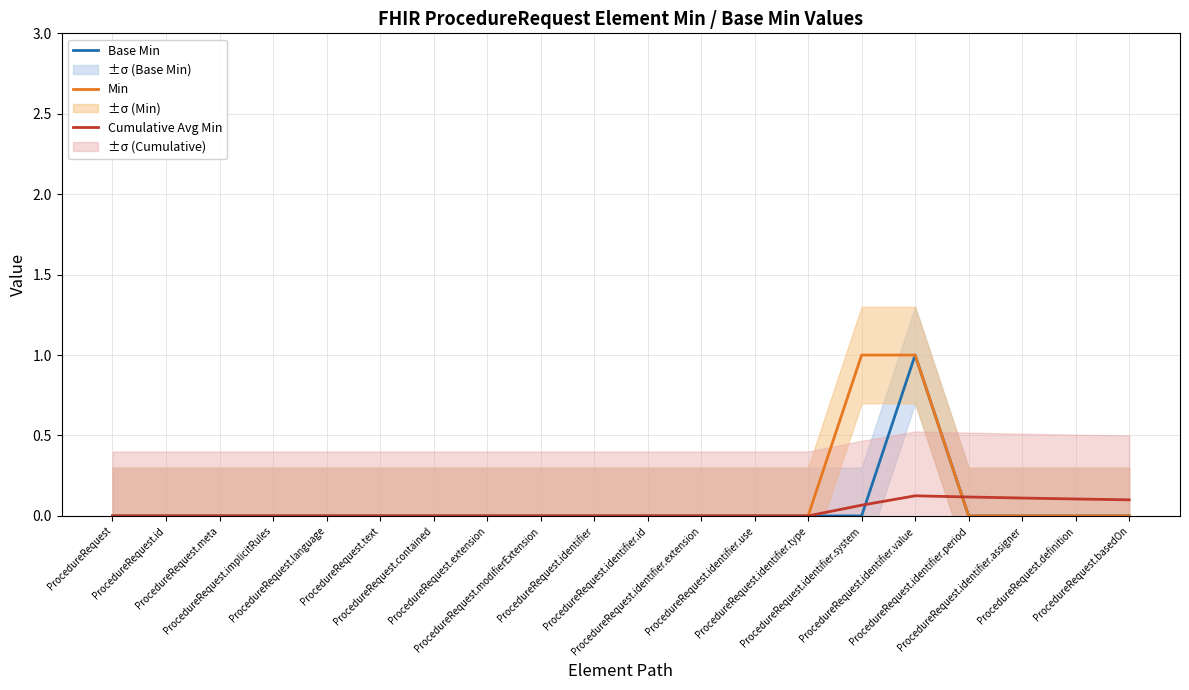

Reading left to right, extract all data points from this chart.

Base Min: ProcedureRequest=0.0	ProcedureRequest.id=0.0	ProcedureRequest.meta=0.0	ProcedureRequest.implicitRules=0.0	ProcedureRequest.language=0.0	ProcedureRequest.text=0.0	ProcedureRequest.contained=0.0	ProcedureRequest.extension=0.0	ProcedureRequest.modifierExtension=0.0	ProcedureRequest.identifier=0.0	ProcedureRequest.identifier.id=0.0	ProcedureRequest.identifier.extension=0.0	ProcedureRequest.identifier.use=0.0	ProcedureRequest.identifier.type=0.0	ProcedureRequest.identifier.system=0.0	ProcedureRequest.identifier.value=1.0	ProcedureRequest.identifier.period=0.0	ProcedureRequest.identifier.assigner=0.0	ProcedureRequest.definition=0.0	ProcedureRequest.basedOn=0.0
Min: ProcedureRequest=0.0	ProcedureRequest.id=0.0	ProcedureRequest.meta=0.0	ProcedureRequest.implicitRules=0.0	ProcedureRequest.language=0.0	ProcedureRequest.text=0.0	ProcedureRequest.contained=0.0	ProcedureRequest.extension=0.0	ProcedureRequest.modifierExtension=0.0	ProcedureRequest.identifier=0.0	ProcedureRequest.identifier.id=0.0	ProcedureRequest.identifier.extension=0.0	ProcedureRequest.identifier.use=0.0	ProcedureRequest.identifier.type=0.0	ProcedureRequest.identifier.system=1.0	ProcedureRequest.identifier.value=1.0	ProcedureRequest.identifier.period=0.0	ProcedureRequest.identifier.assigner=0.0	ProcedureRequest.definition=0.0	ProcedureRequest.basedOn=0.0
Cumulative Avg Min: ProcedureRequest=0.0	ProcedureRequest.id=0.0	ProcedureRequest.meta=0.0	ProcedureRequest.implicitRules=0.0	ProcedureRequest.language=0.0	ProcedureRequest.text=0.0	ProcedureRequest.contained=0.0	ProcedureRequest.extension=0.0	ProcedureRequest.modifierExtension=0.0	ProcedureRequest.identifier=0.0	ProcedureRequest.identifier.id=0.0	ProcedureRequest.identifier.extension=0.0	ProcedureRequest.identifier.use=0.0	ProcedureRequest.identifier.type=0.0	ProcedureRequest.identifier.system=0.1	ProcedureRequest.identifier.value=0.1	ProcedureRequest.identifier.period=0.1	ProcedureRequest.identifier.assigner=0.1	ProcedureRequest.definition=0.1	ProcedureRequest.basedOn=0.1